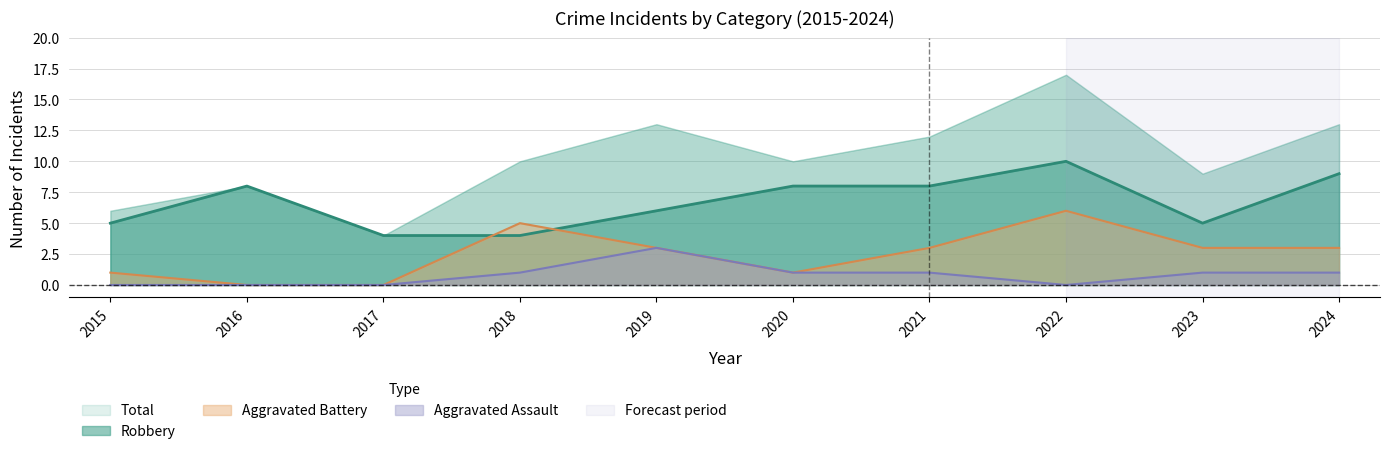

Which category has the lowest value in the Aggravated Assault series?

2015